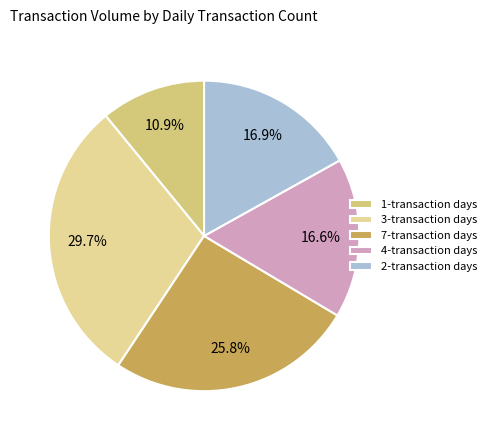

Count the number of slices in the pie.

5